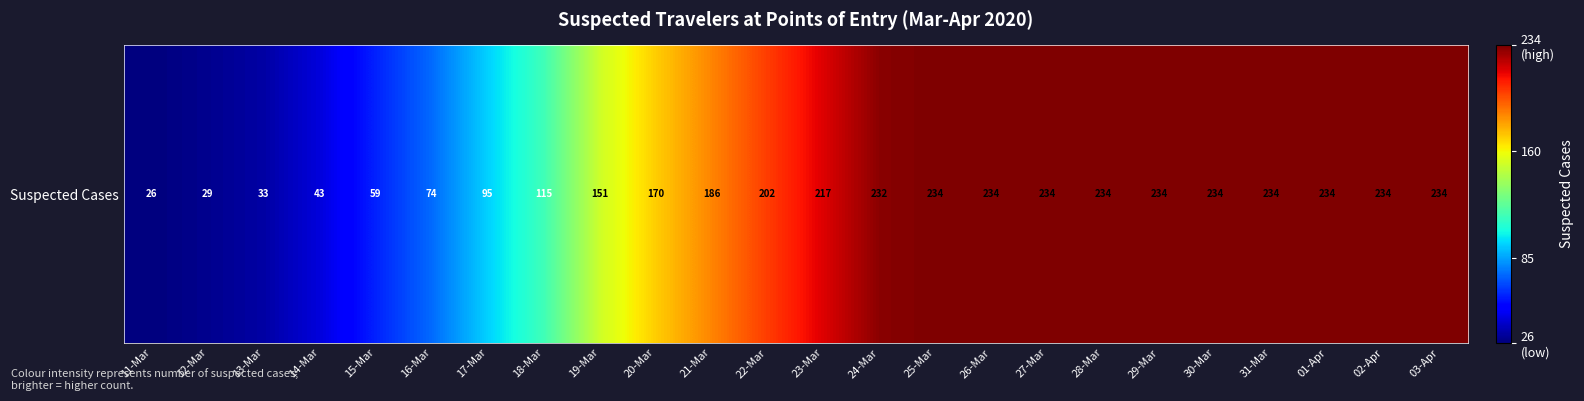

Which label corresponds to the largest value in the chart?

25-Mar